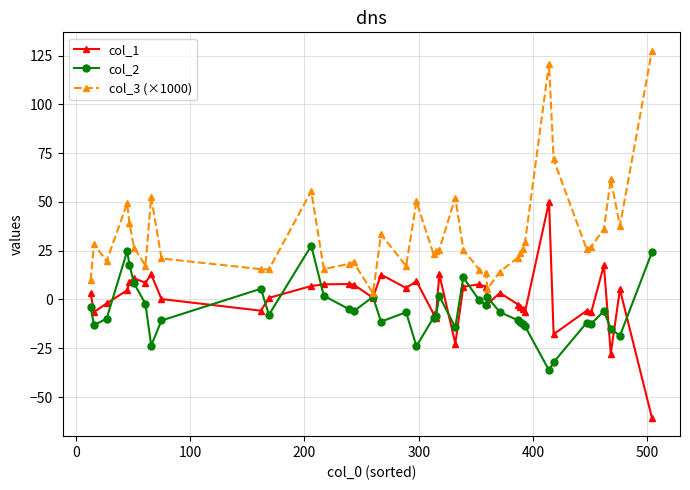

Which series has the largest total across all categories?

col_3 (×1000)